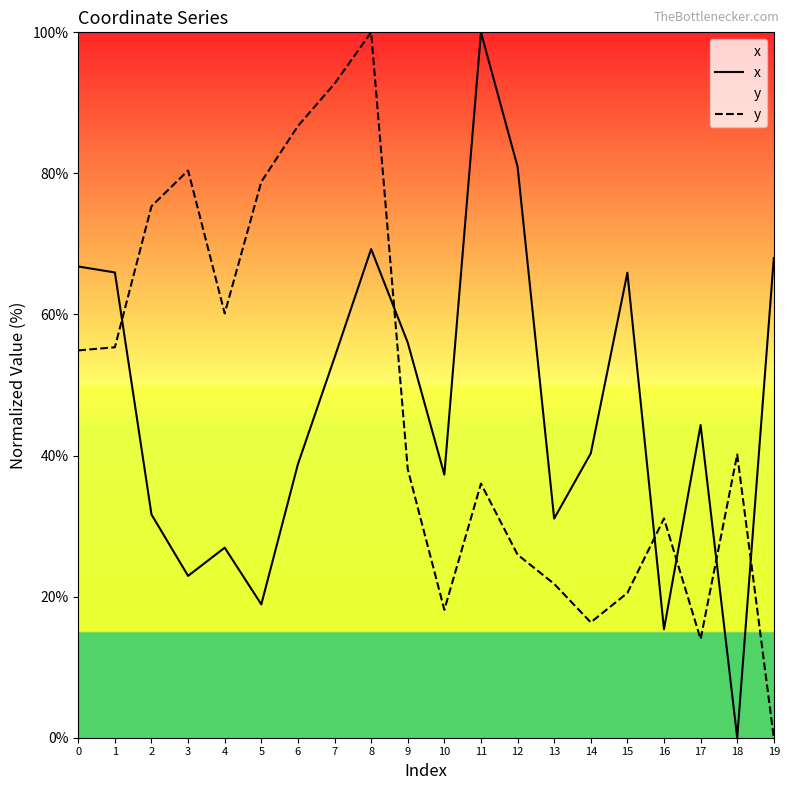

Count the number of data series in this chart.

2